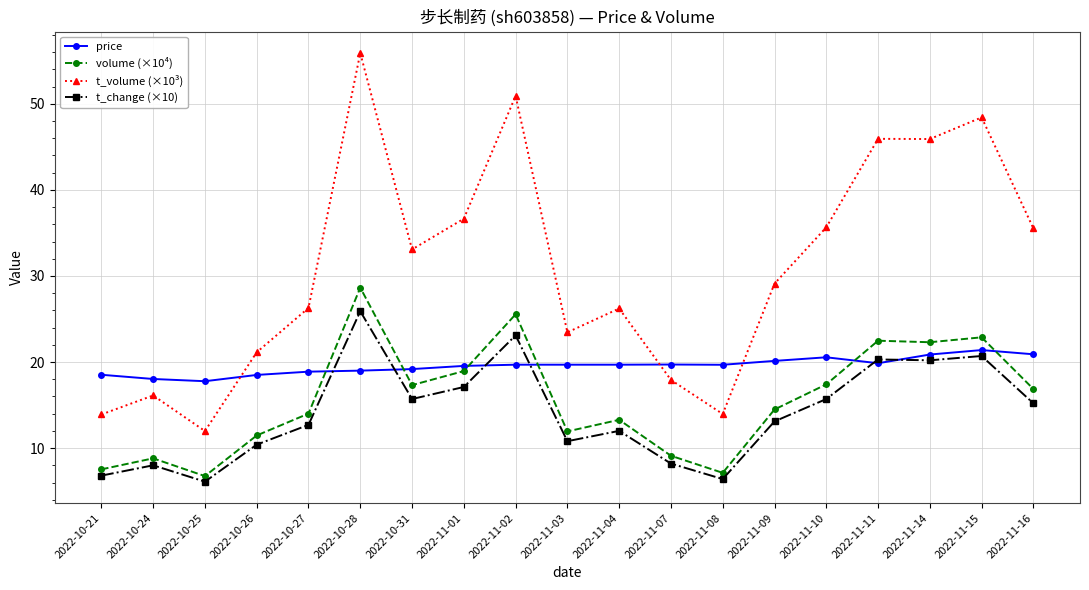

True or false: volume (×10⁴) and t_volume (×10³) intersect in this chart.

False